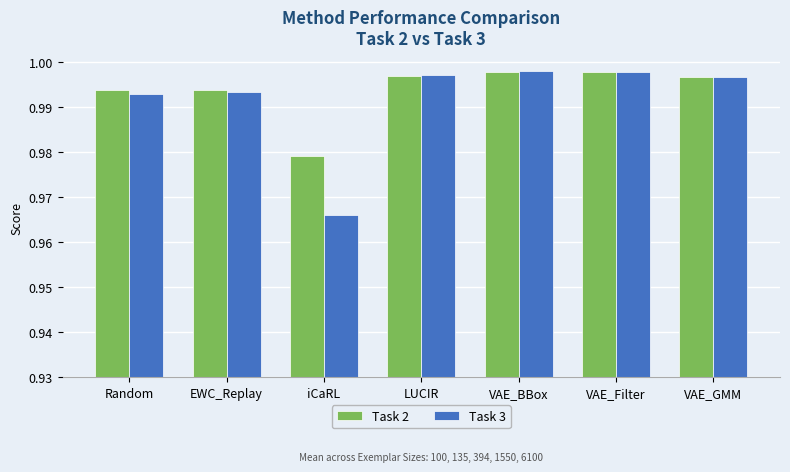

At how many categories does at least one series exceed 0?

7